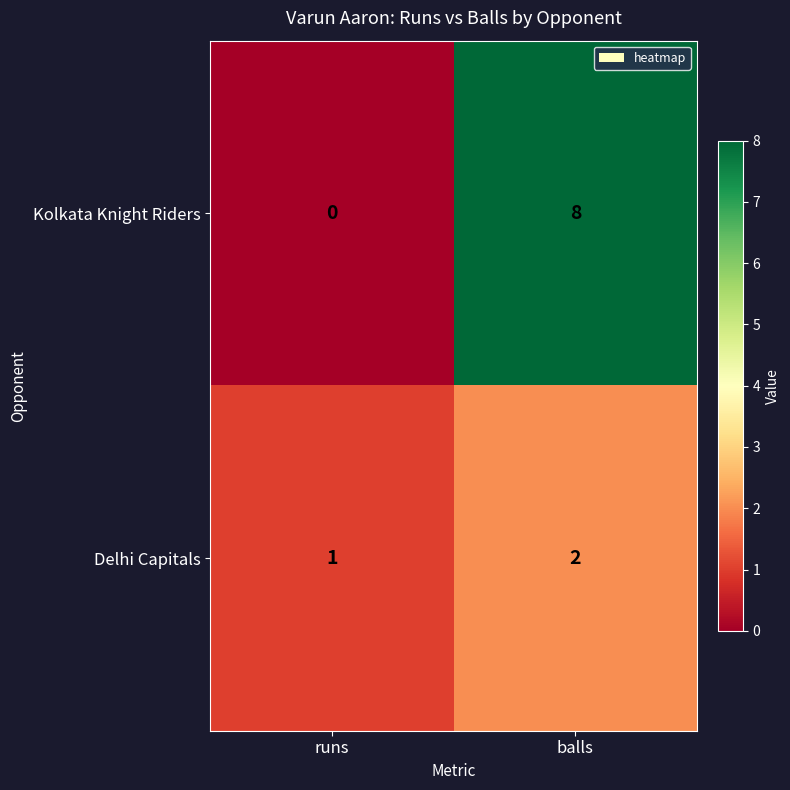

Reading right to left, what are all the values shown in this chart?

Kolkata Knight Riders: 8	0
Delhi Capitals: 2	1